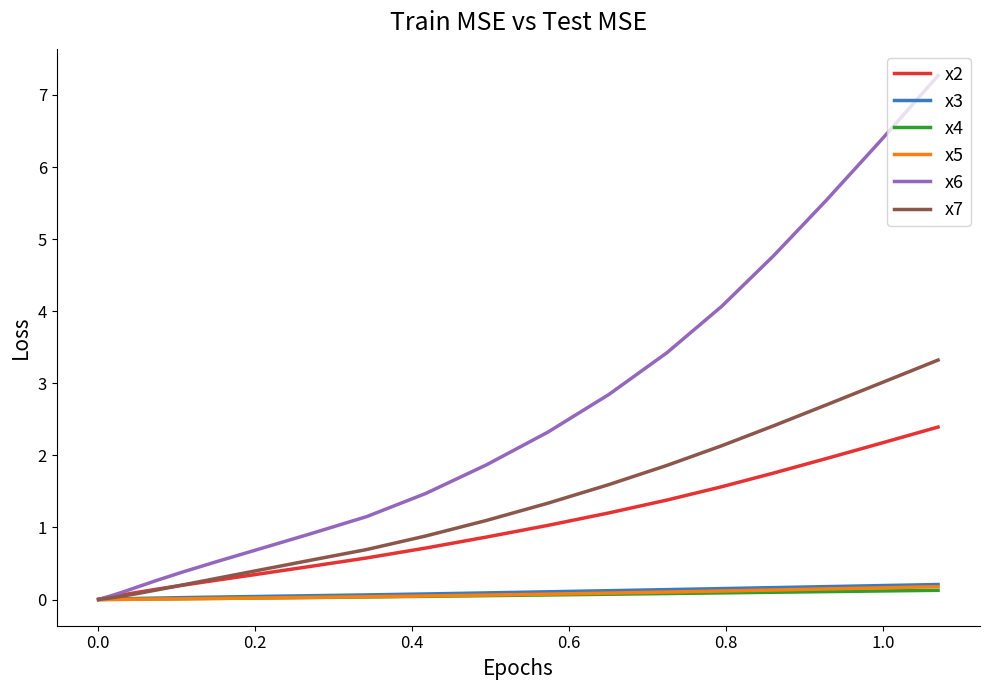

What is the maximum value for x4?

0.1